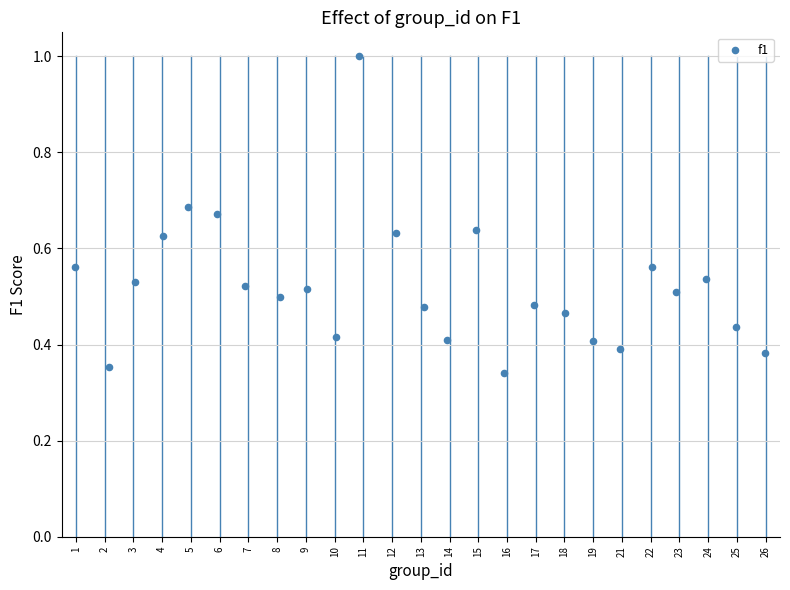

What is the range of X values (max minus min)?

24.0